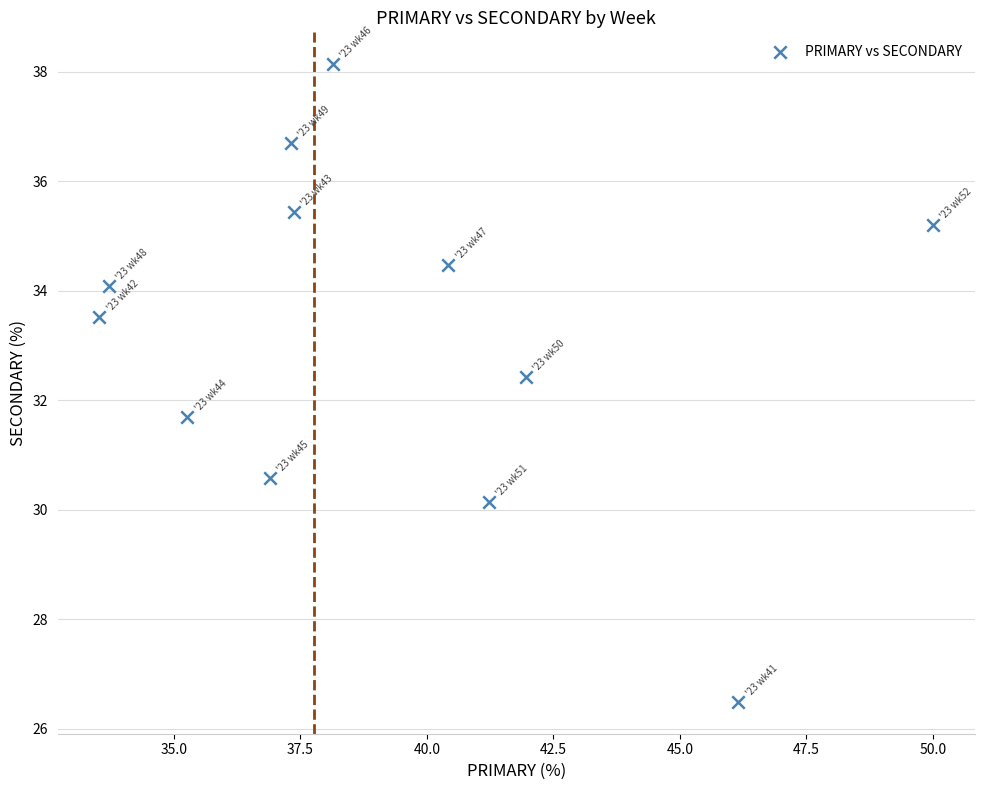

What is the average X value?

39.3